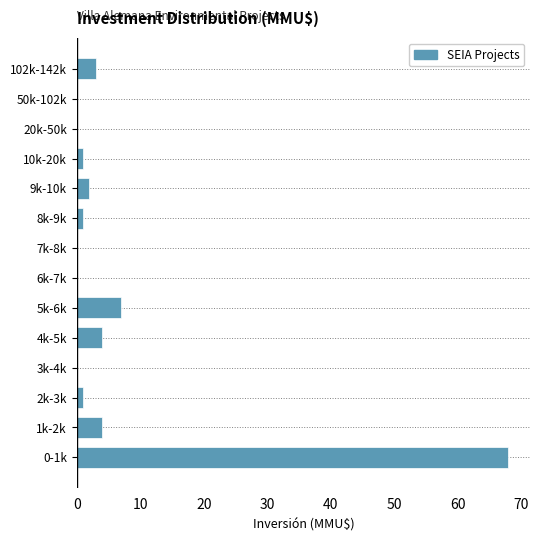

Reading top to bottom, what are all the values shown in this chart?

102k-142k=3	50k-102k=0	20k-50k=0	10k-20k=1	9k-10k=2	8k-9k=1	7k-8k=0	6k-7k=0	5k-6k=7	4k-5k=4	3k-4k=0	2k-3k=1	1k-2k=4	0-1k=68